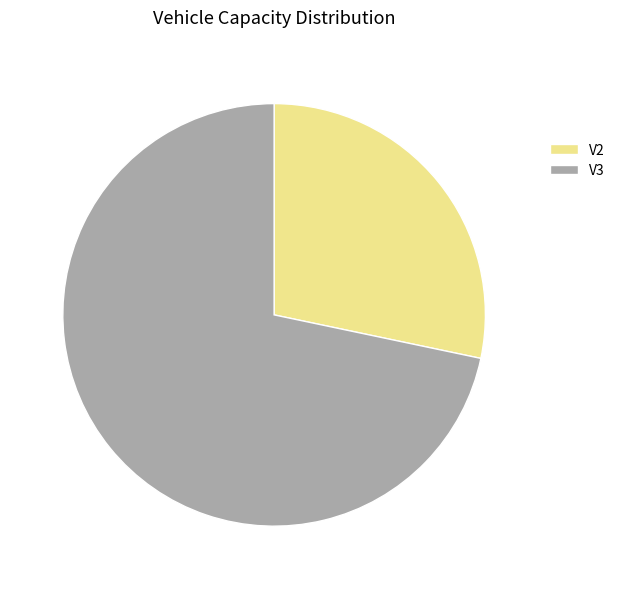

Do V3 and V2 together represent more than half of the pie?

Yes